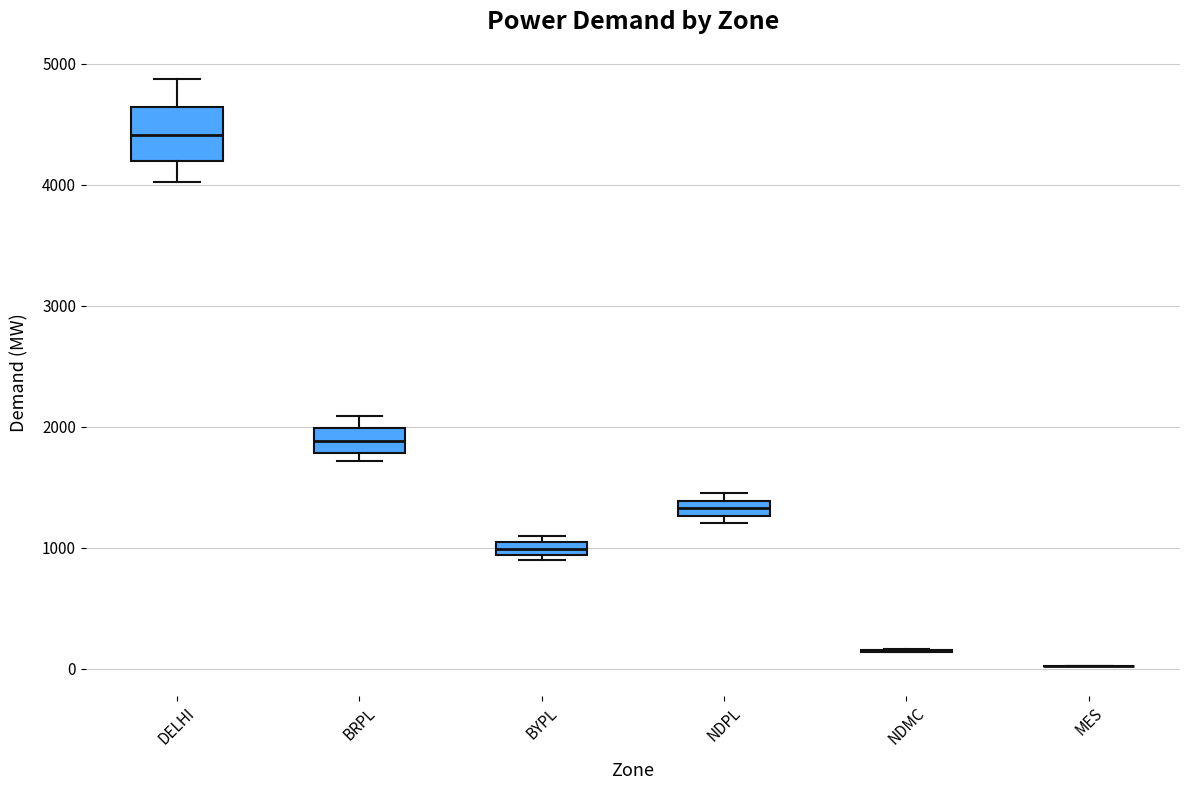

Where is the lower edge of the box for BYPL on the y-axis? The values are not printed on the chart, so give them approximately, as read against the axis.

900